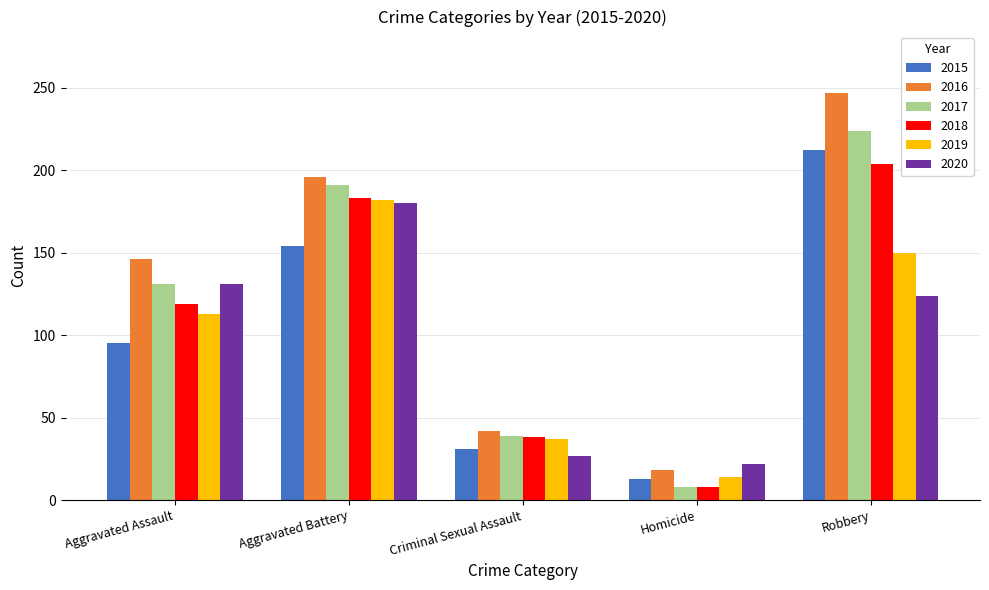

How many data points in 2015 are less than 95?

2